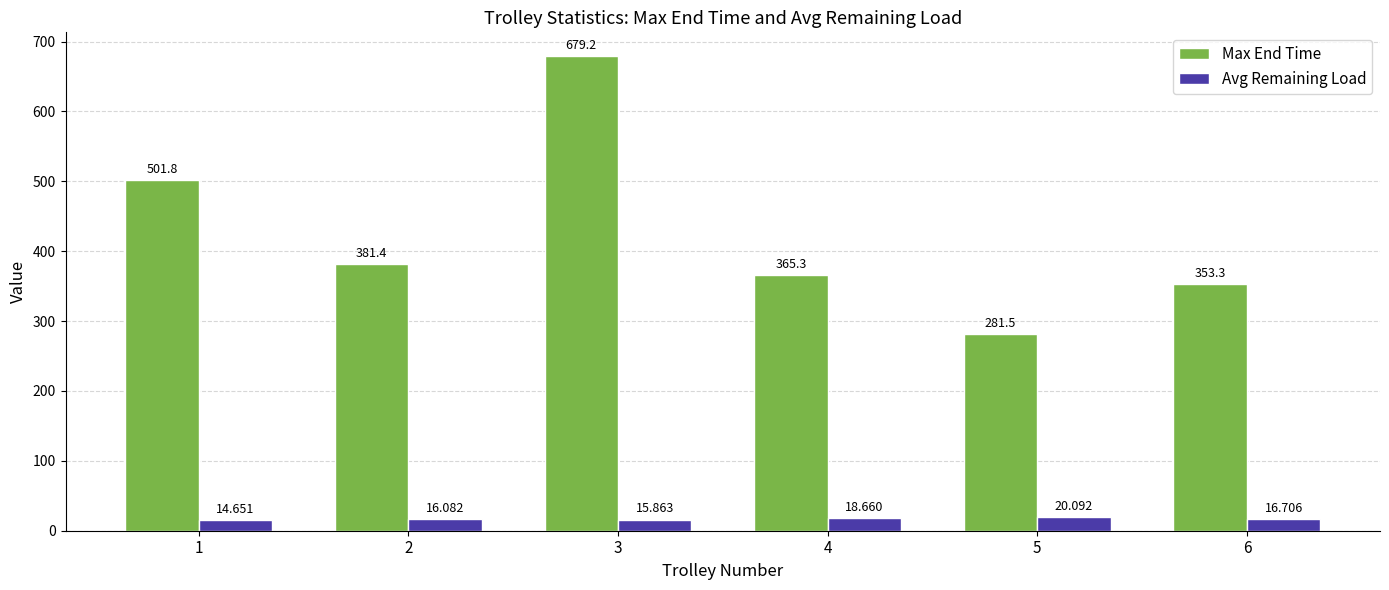

How many bars are there in each group?

2